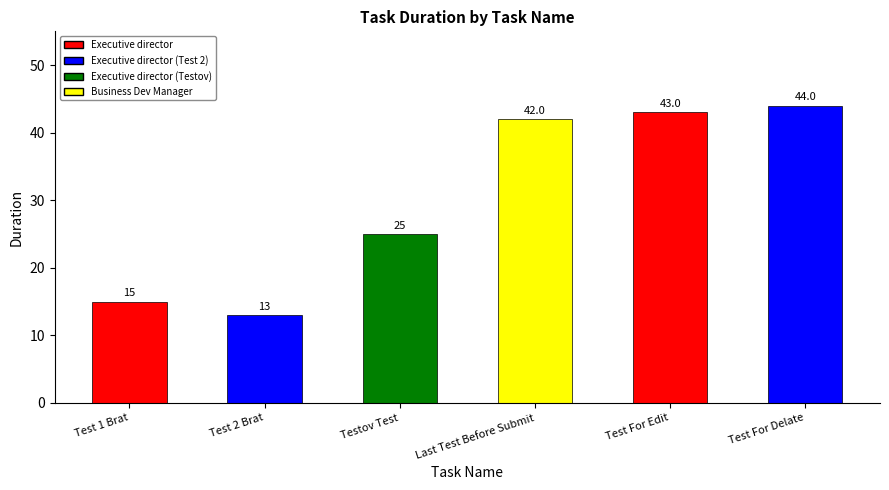

What is the label of the 1st bar from the left?

Test 1 Brat